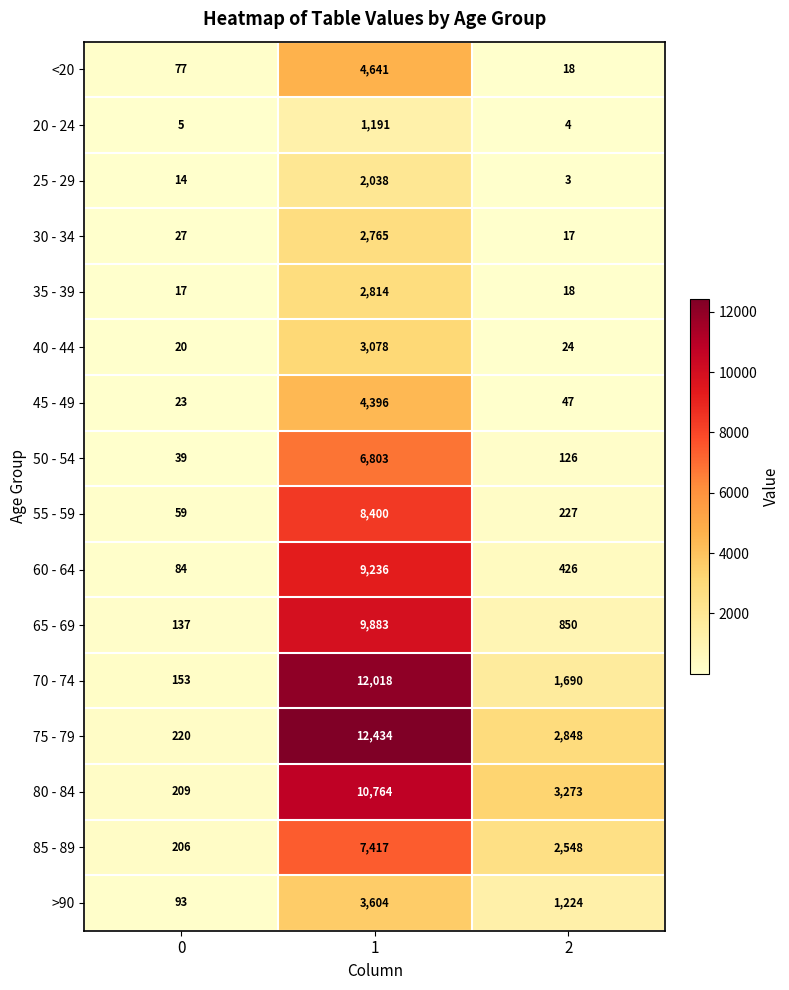

Which series has the largest total across all categories?

75 - 79